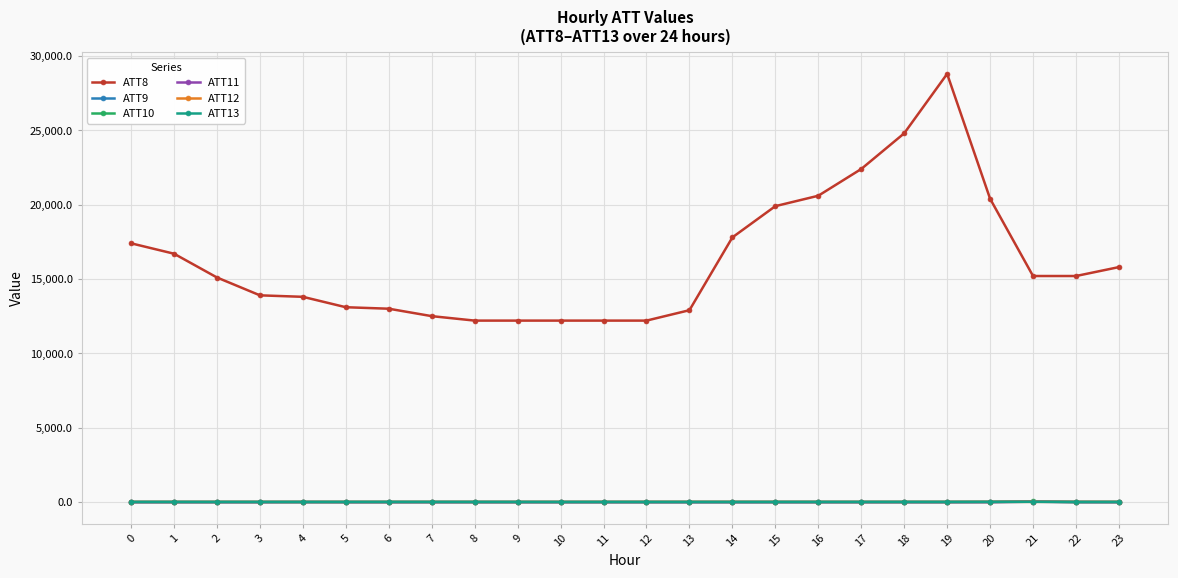

What is the difference between the maximum and minimum values in the ATT8 series?

16600.0